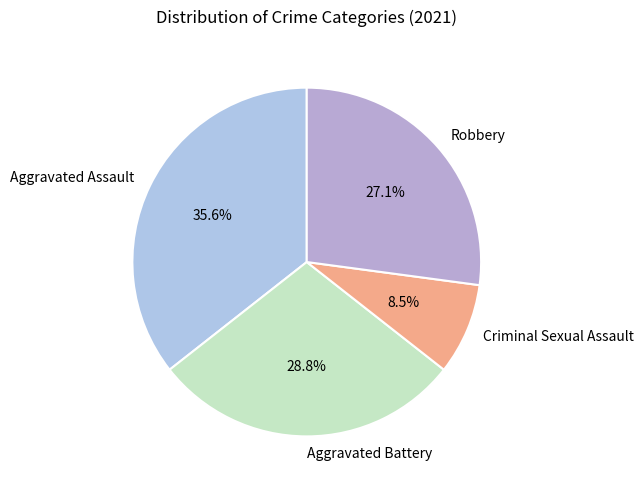

Is there a majority slice in this chart?

No